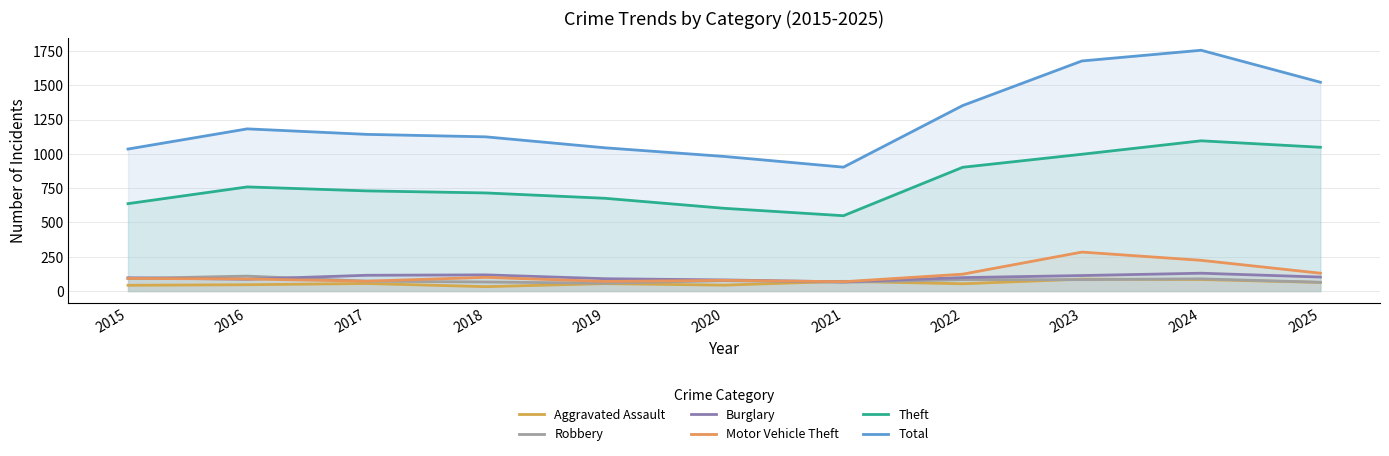

What is the value of the Aggravated Assault point at the 9th from the left?

87